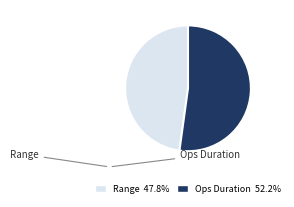

Count the number of slices in the pie.

2